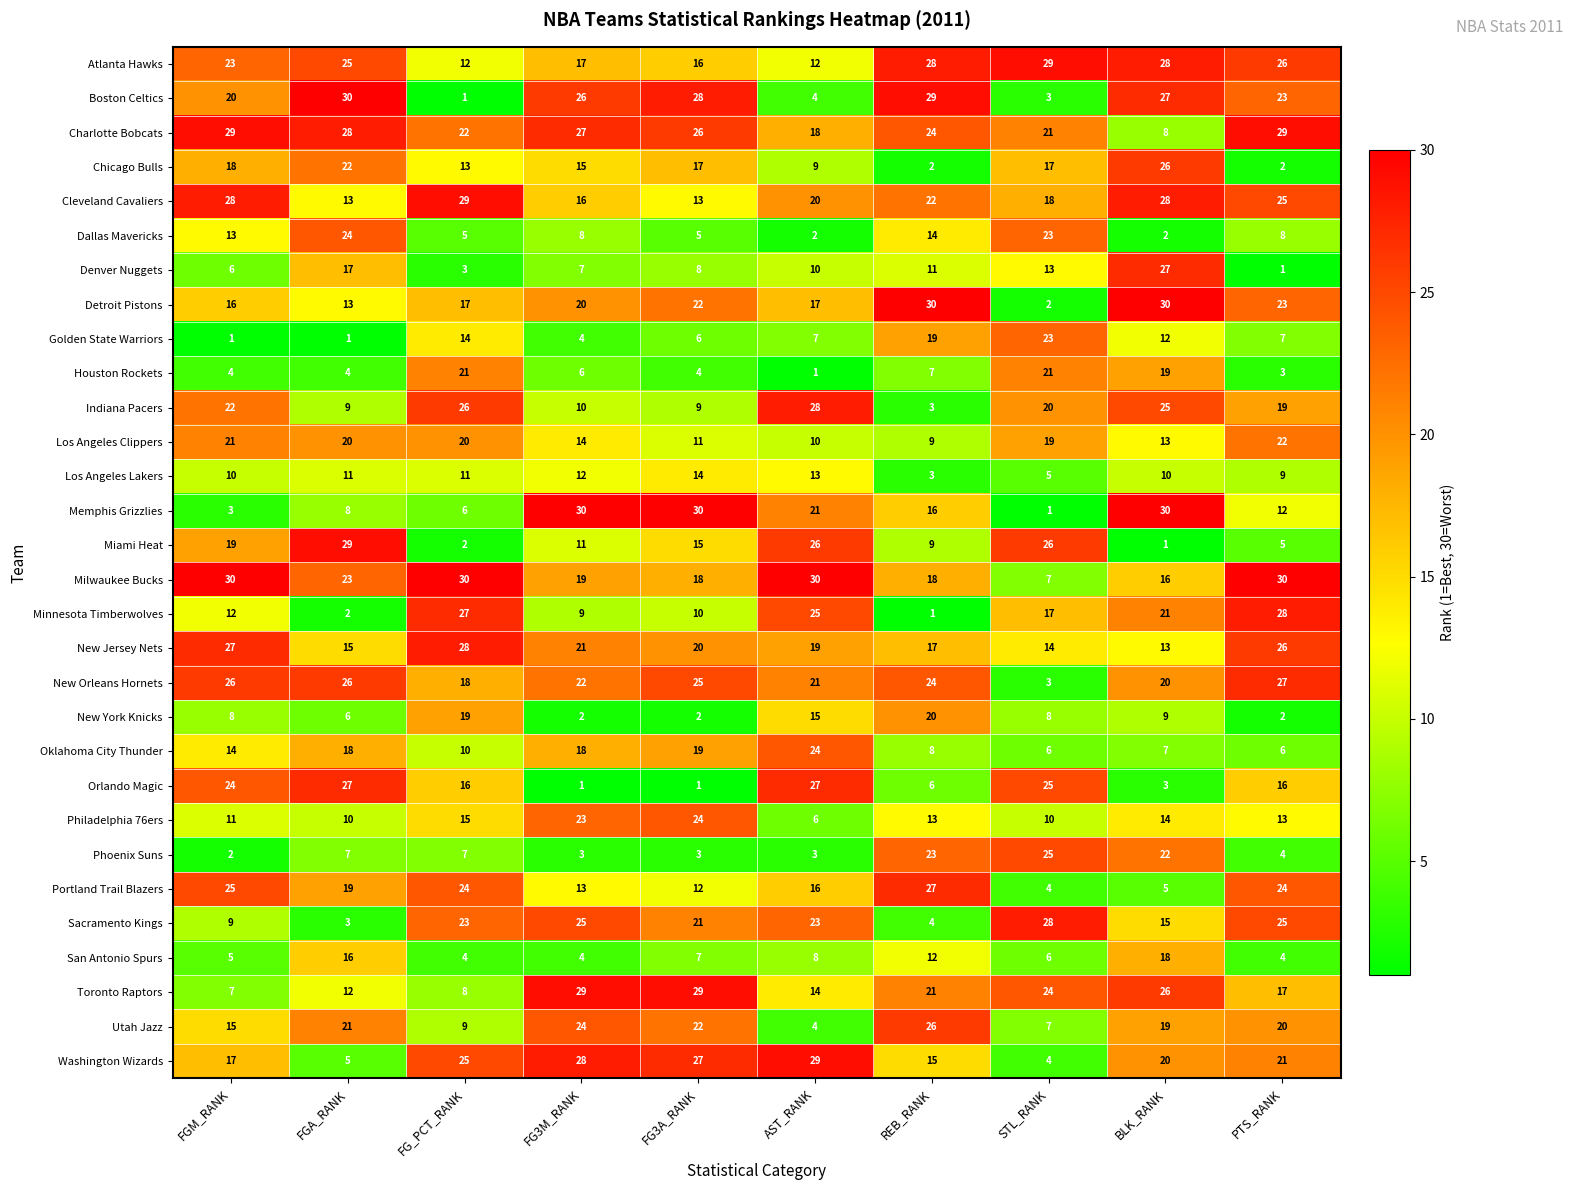

The value of Chicago Bulls at FGM_RANK is 12. True or false?

False